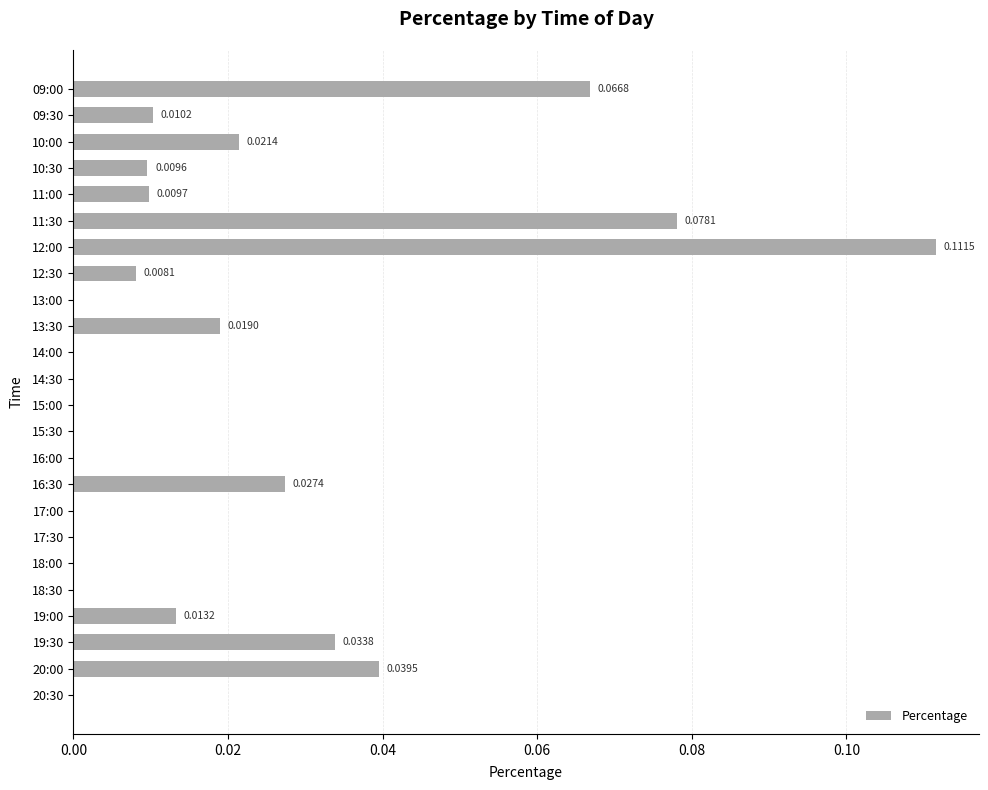

Count the number of values greater than 0.

13